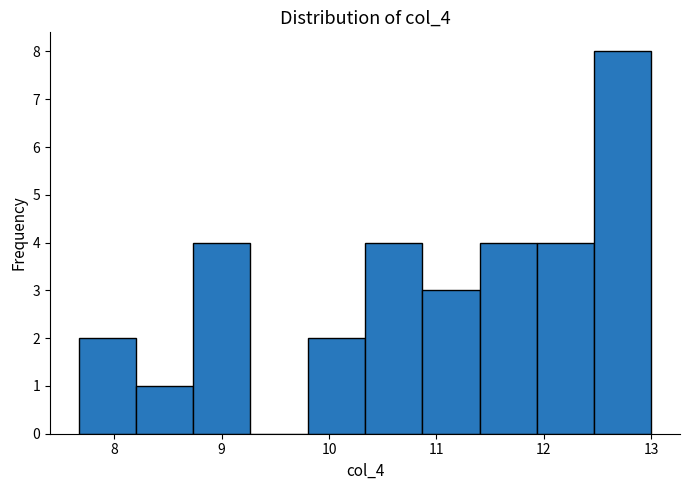

Which range on the x-axis has the tallest bar?

12.5 to 13.0